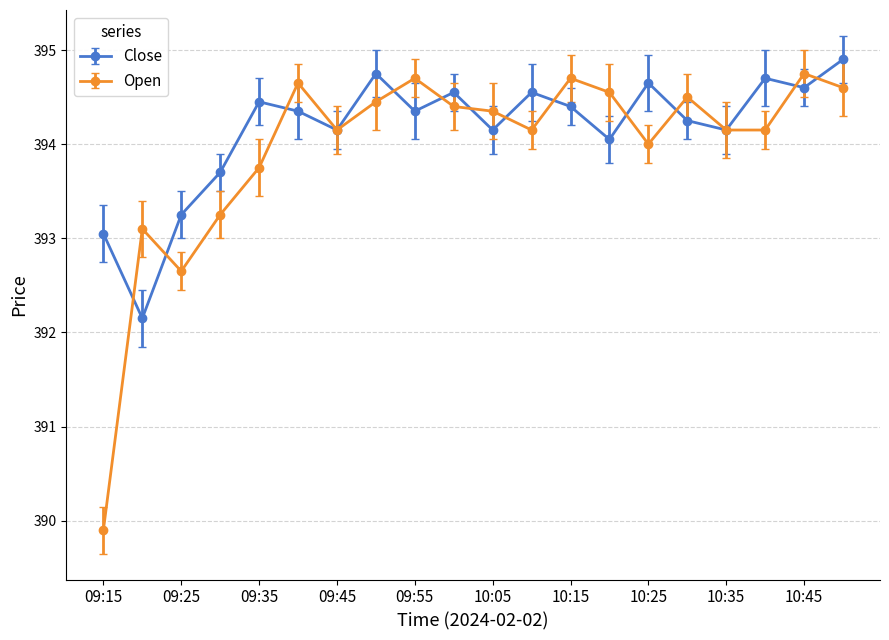

Which series has the largest range (max minus min)?

Open